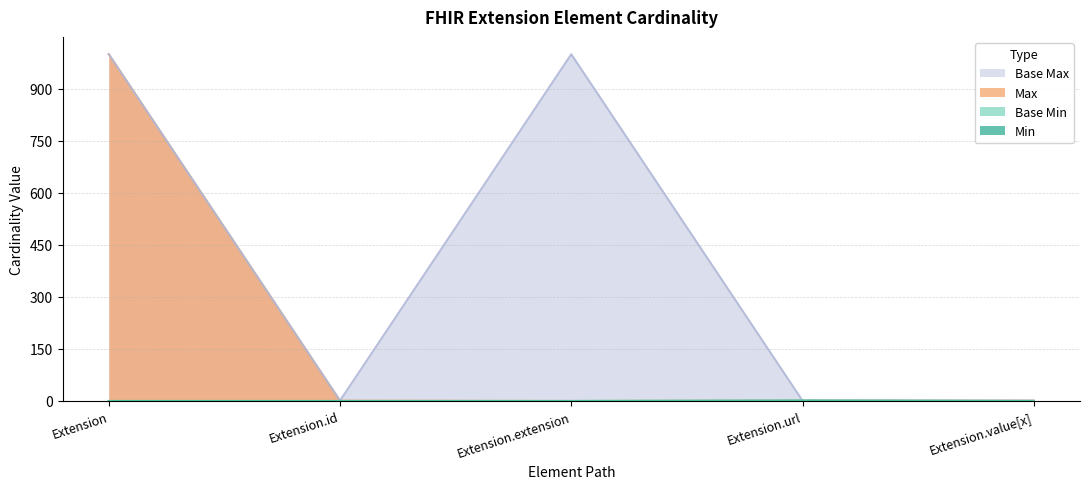

True or false: Base Max_numeric and Min cross at least once.

False